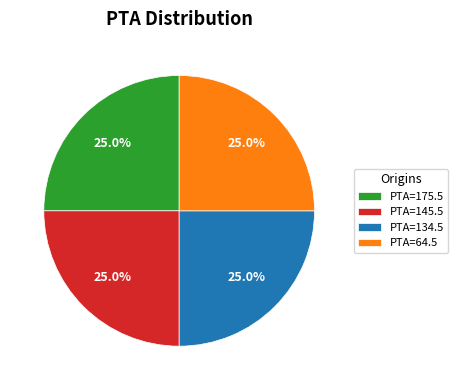

What percentage is NOT represented by PTA=134.5?

75.0%